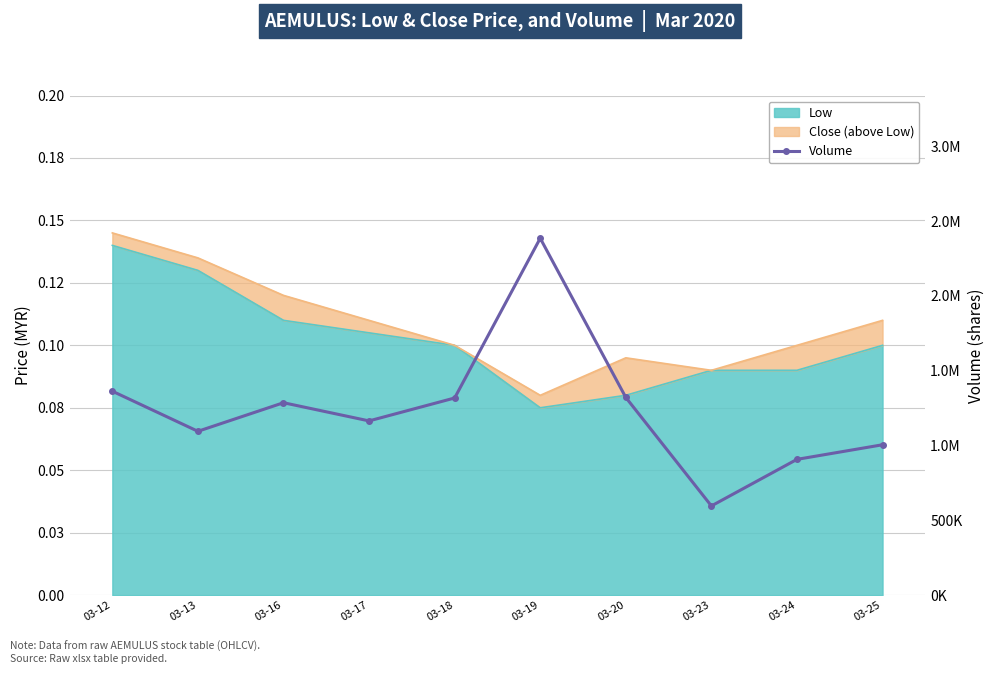

Approximately how many times larger is the value at 03-12 compared to 03-13?

1.2